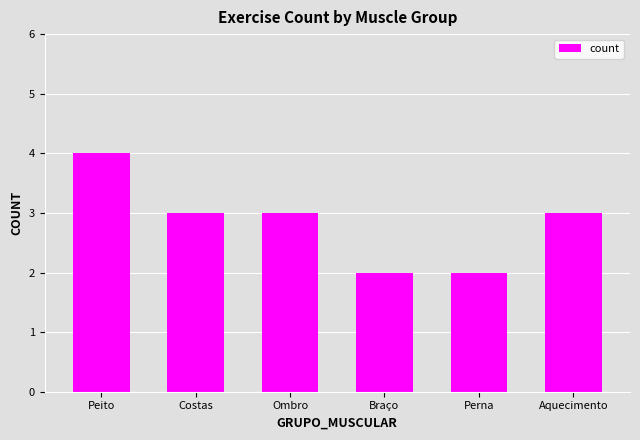

The value at Costas is 1. True or false?

False